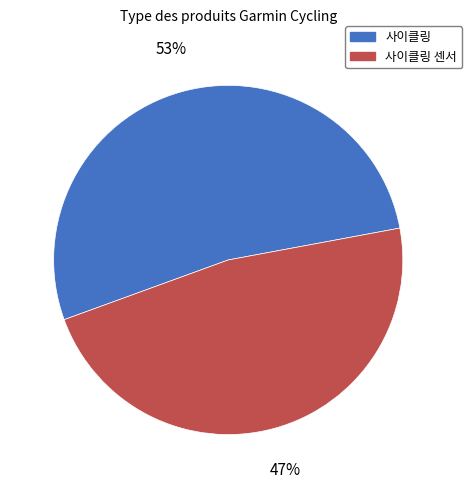

Approximately how many times larger is the value at 사이클링 compared to 사이클링 센서?

1.1